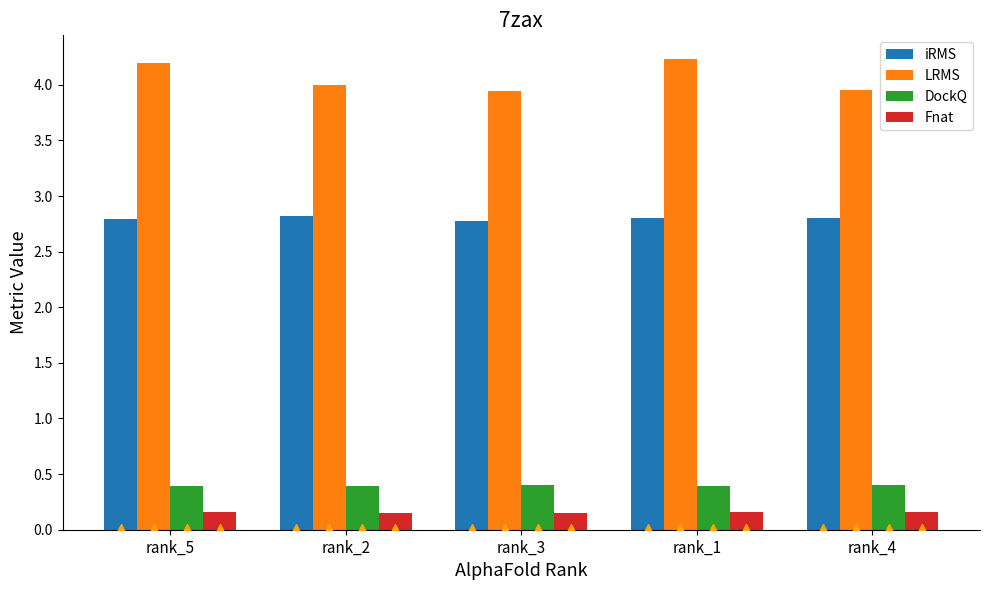

True or false: DockQ has a value of 0.7 at rank_5.

False